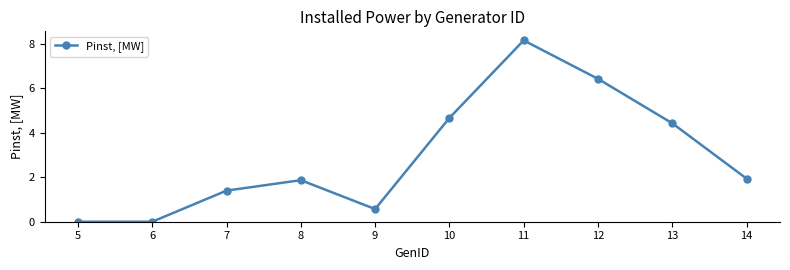

Reading right to left, extract all data points from this chart.

1.9	4.4	6.4	8.2	4.7	0.6	1.9	1.4	0.0	0.0